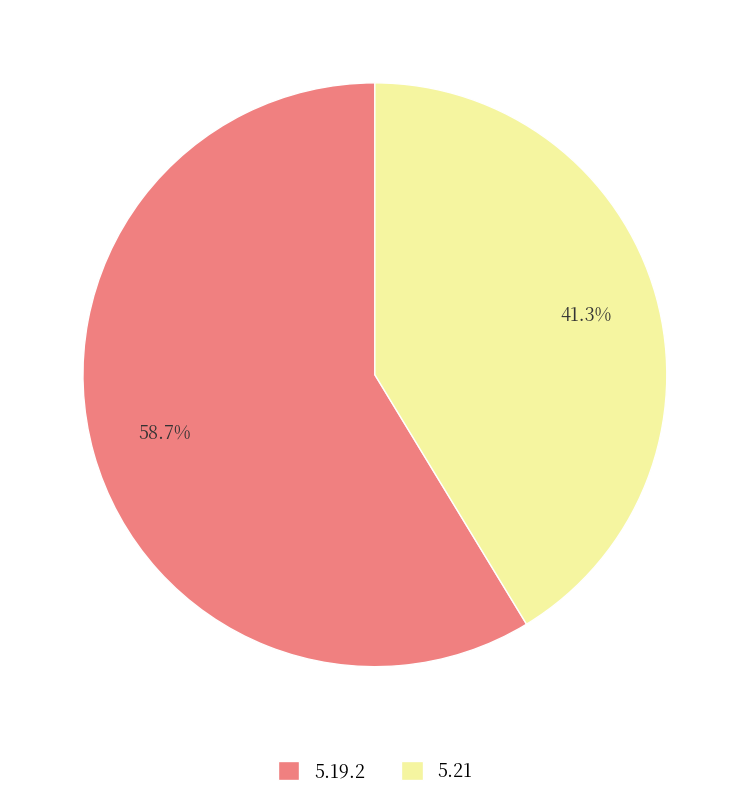

Count the number of slices in the pie.

2